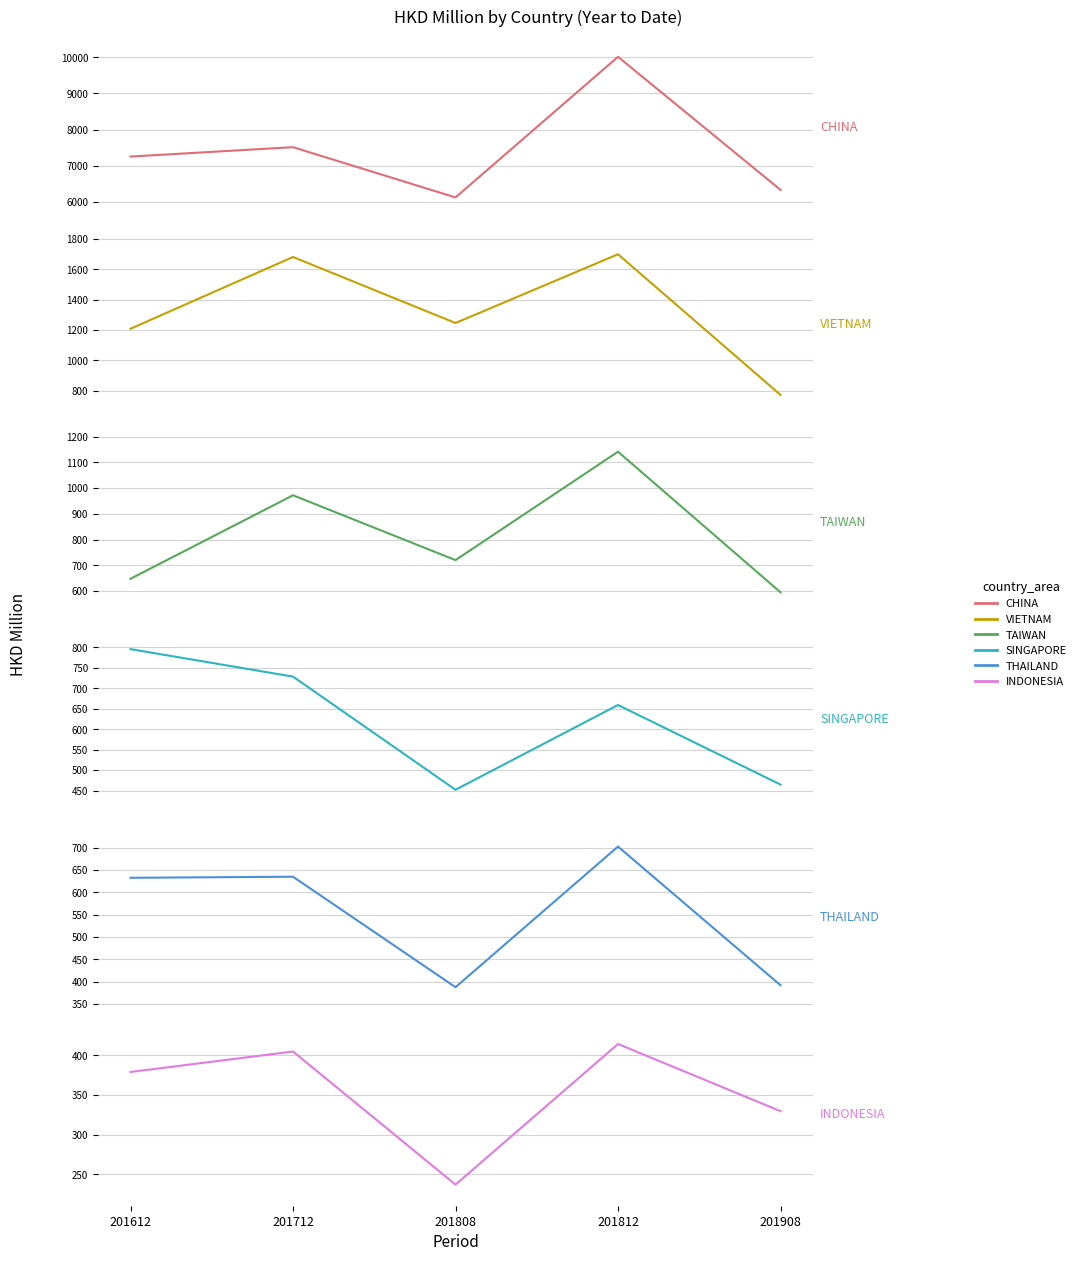

How many lines are shown in the chart?

6